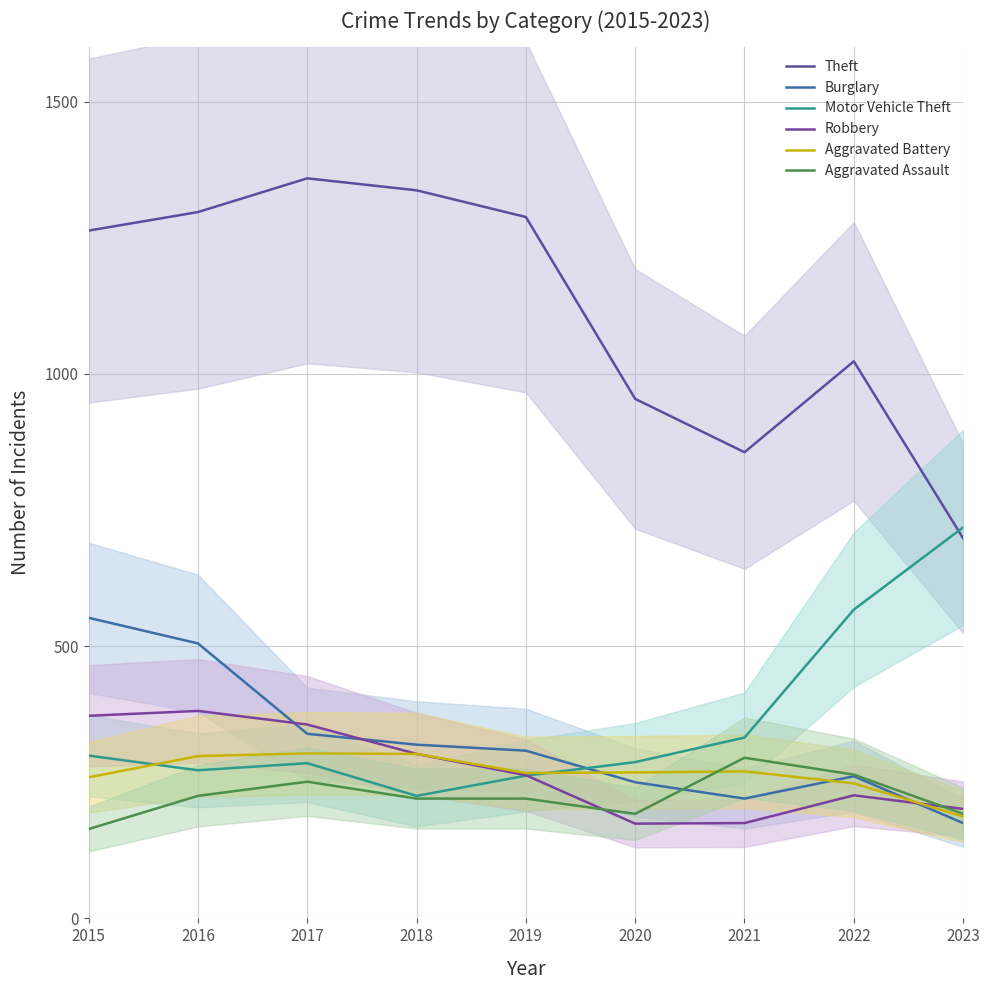

What is the approximate value of Aggravated Assault at 2020, to the nearest 5?

190